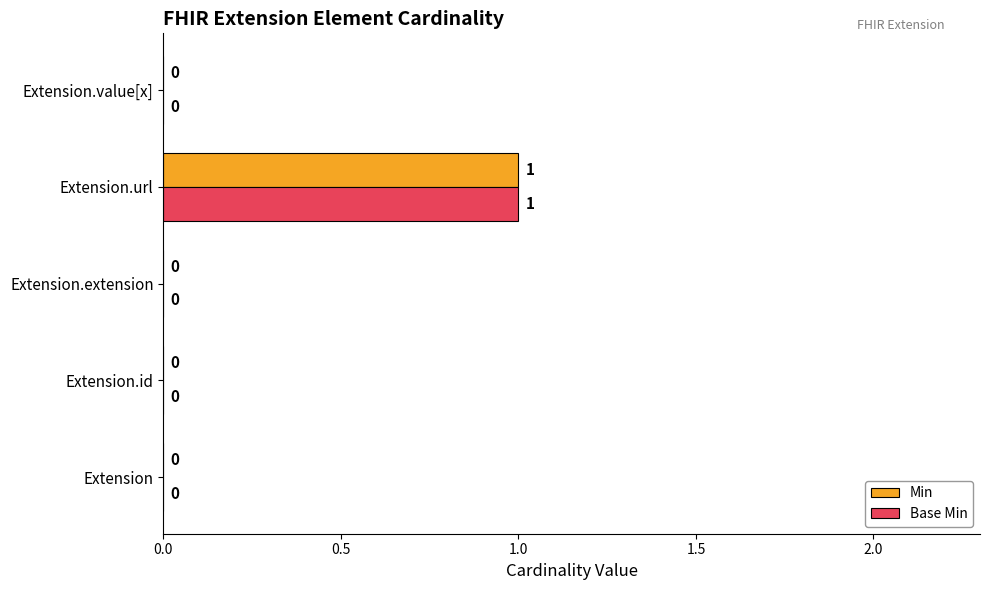

How many Base Min values are between 0 and 1?

5